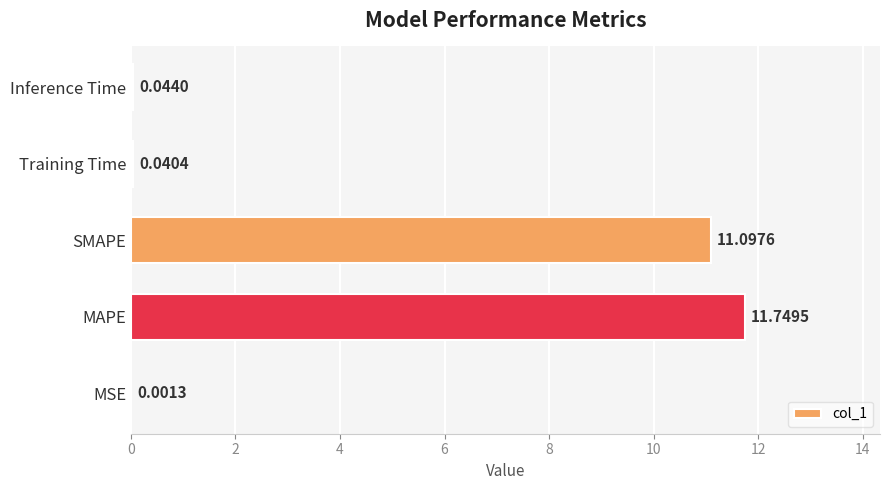

At which label is the value closest to 5?

Inference Time